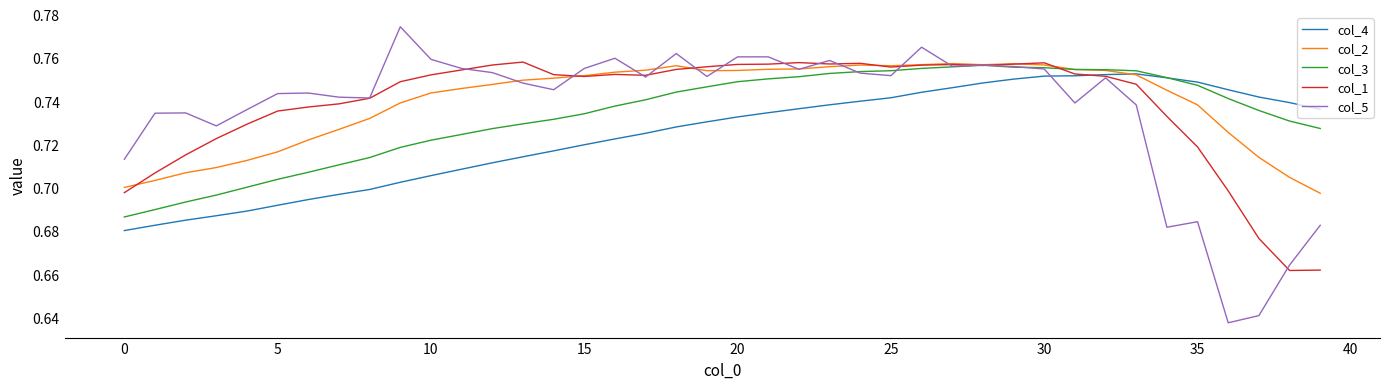

Which series has the widest spread of values?

col_5